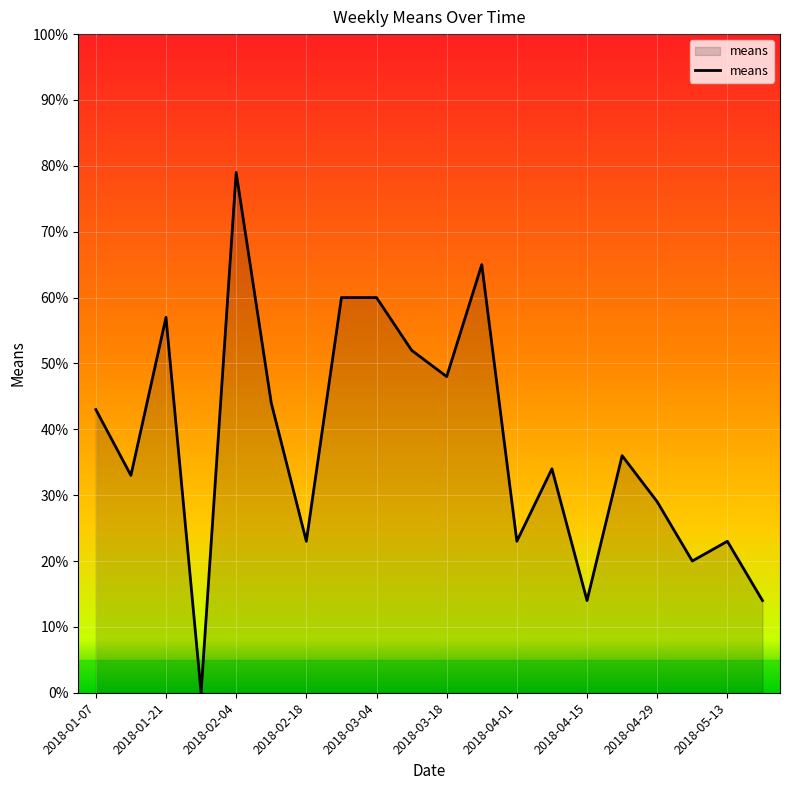

What is the greatest value displayed?

79